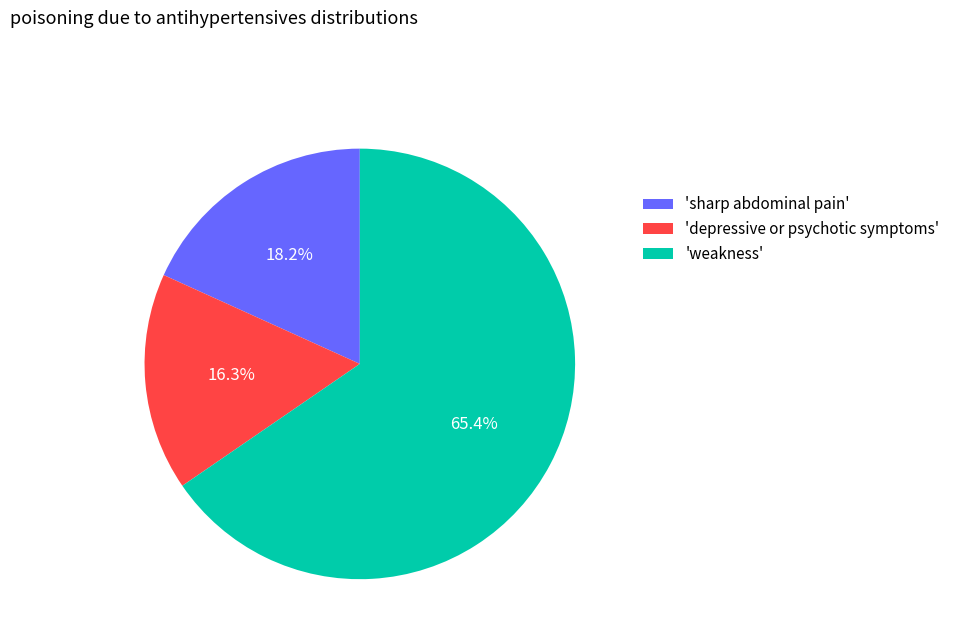

Count the number of slices in the pie.

3